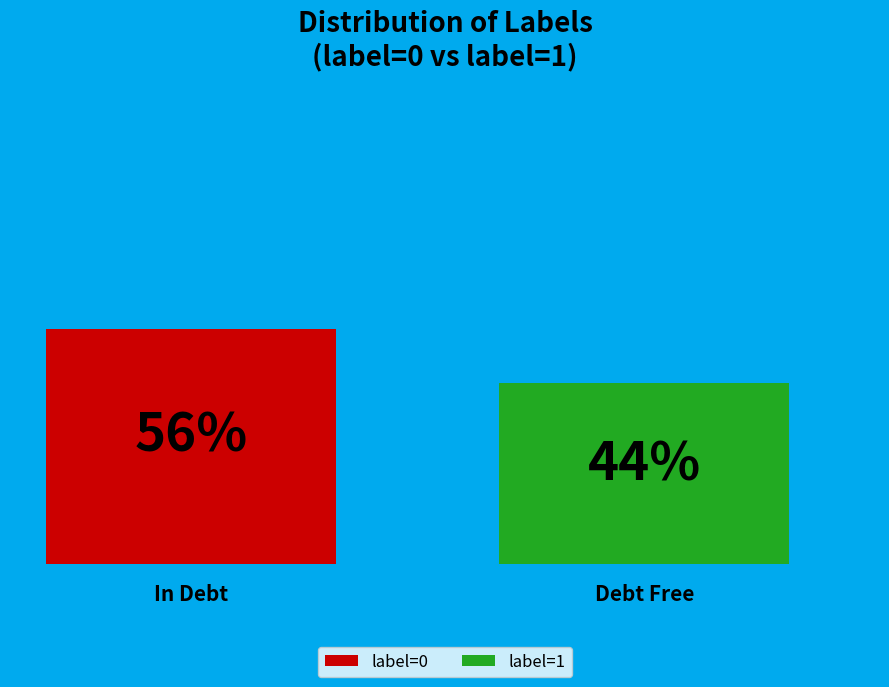

How many segments does this pie chart have?

2